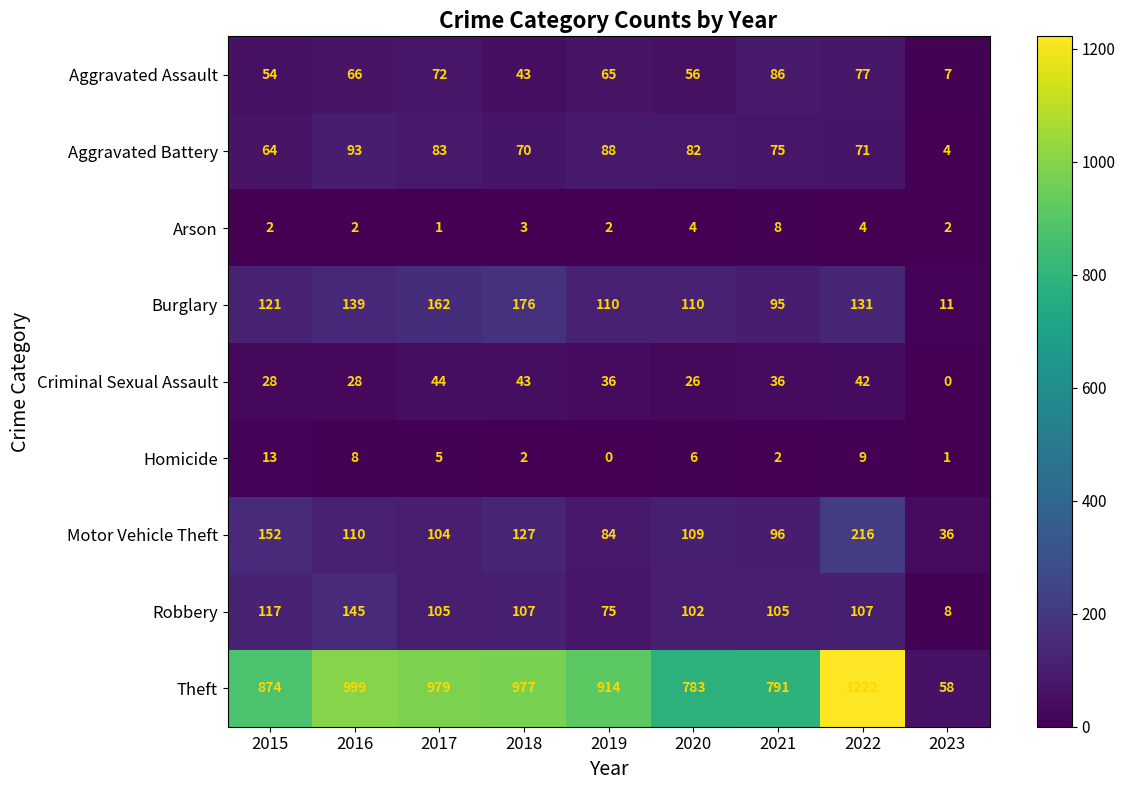

What value does the Aggravated Assault series have at 2017?

72